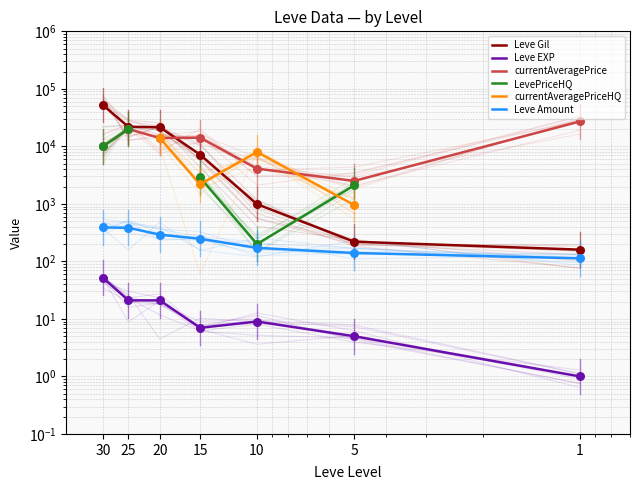

At how many categories does at least one series exceed 34534?

1